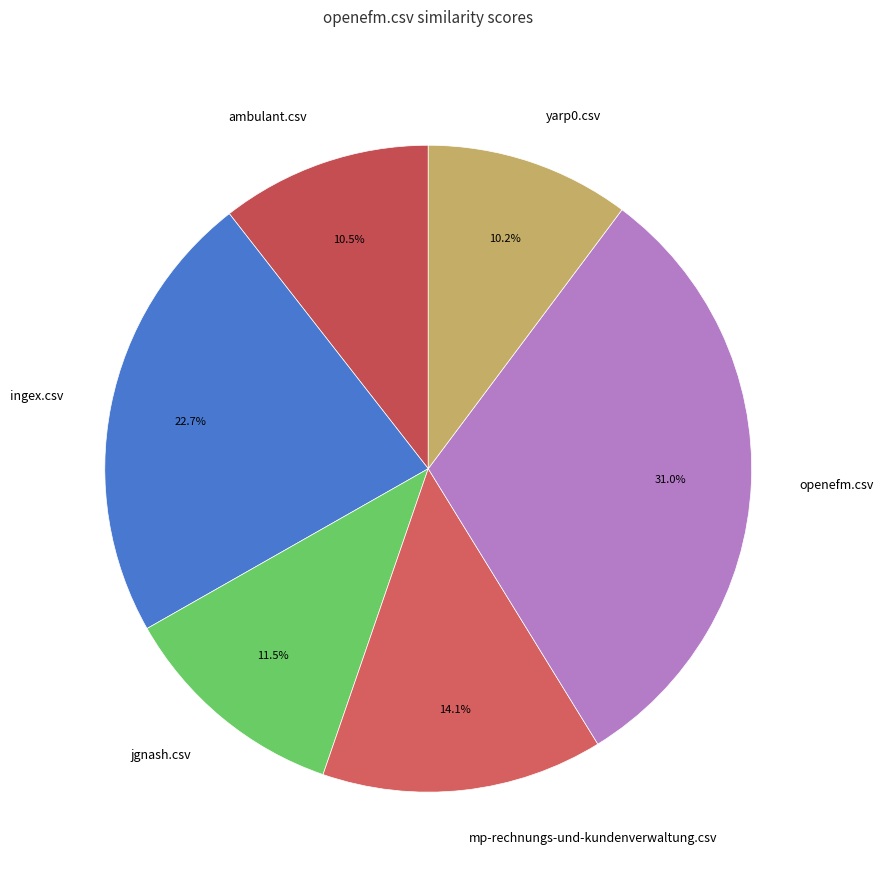

Is ambulant.csv the majority of the pie?

No